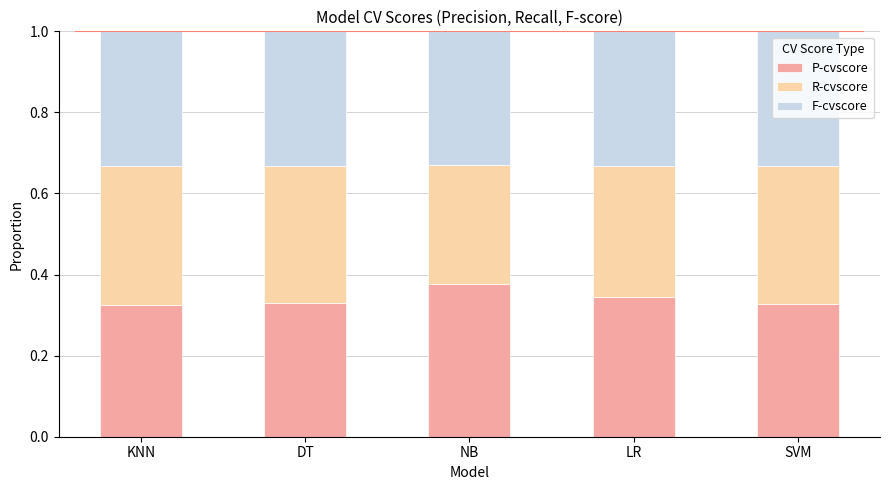

How many distinct data groups are displayed?

3